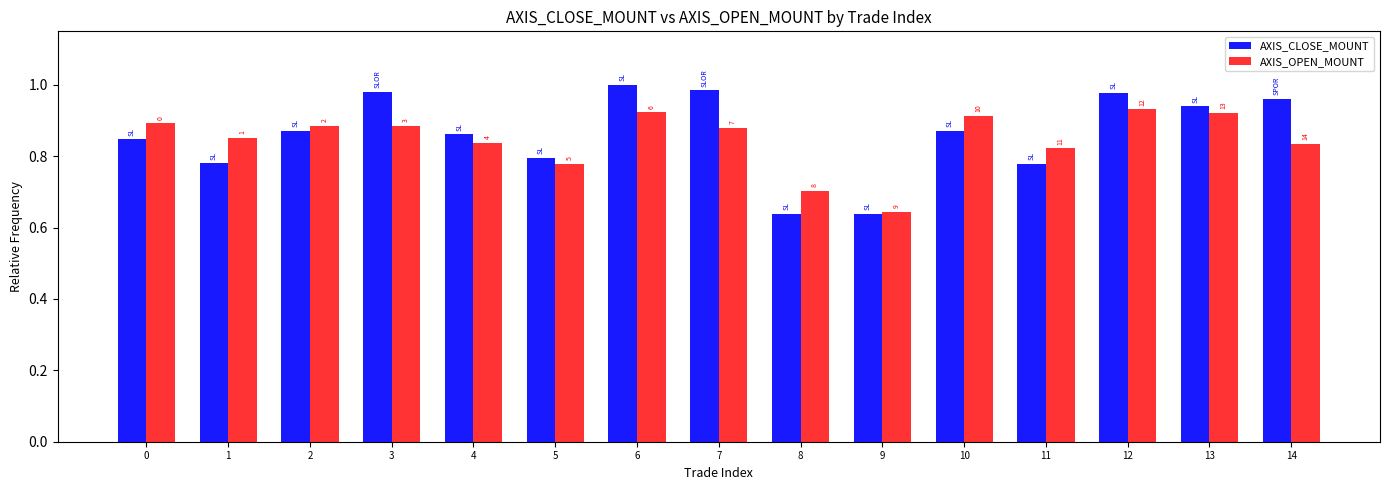

What is the value of the AXIS_CLOSE_MOUNT bar at the 3rd from the left?

0.9